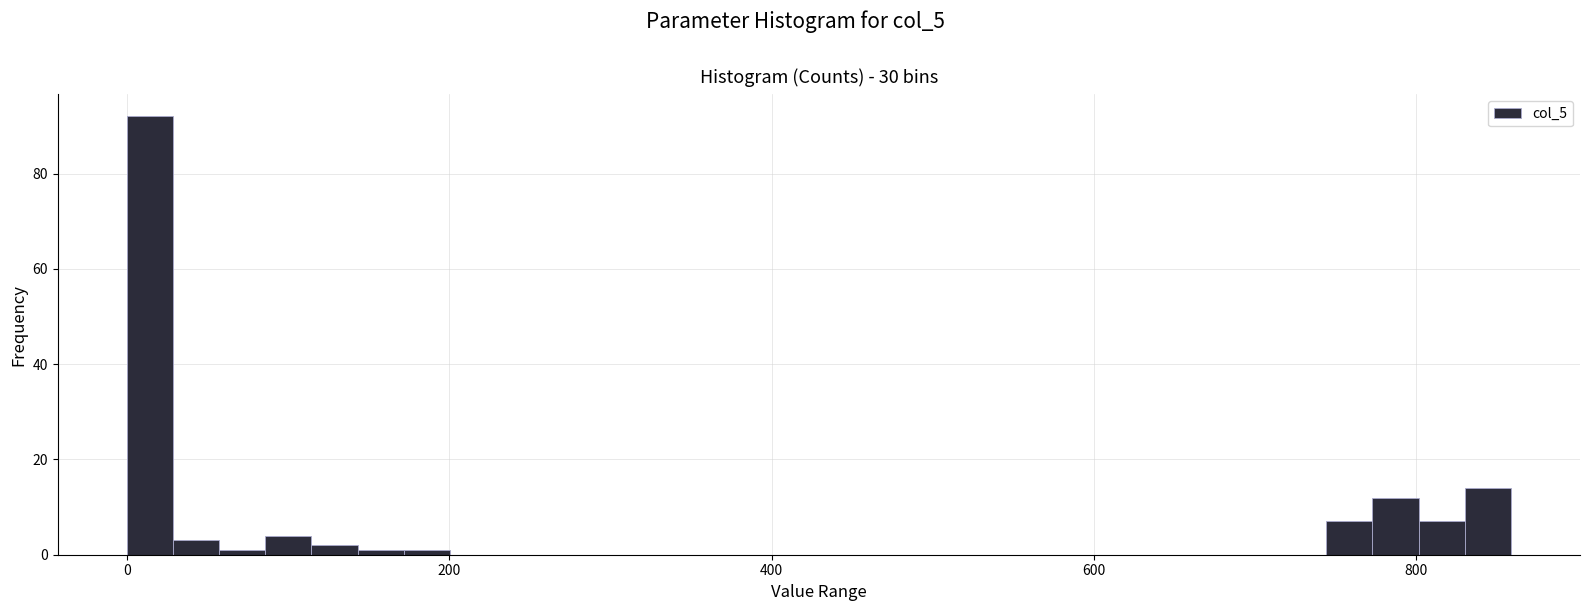

Read against the x-axis, roughly where is the centre of the tallest bar?

20